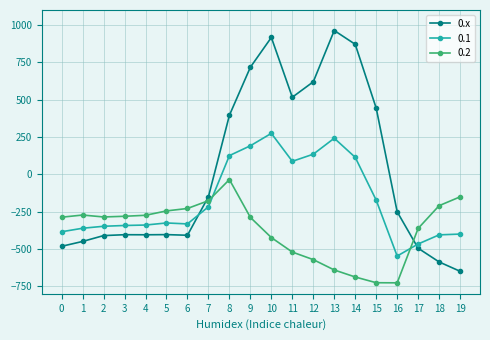

How many values in the 0.1 series are below -325?

11